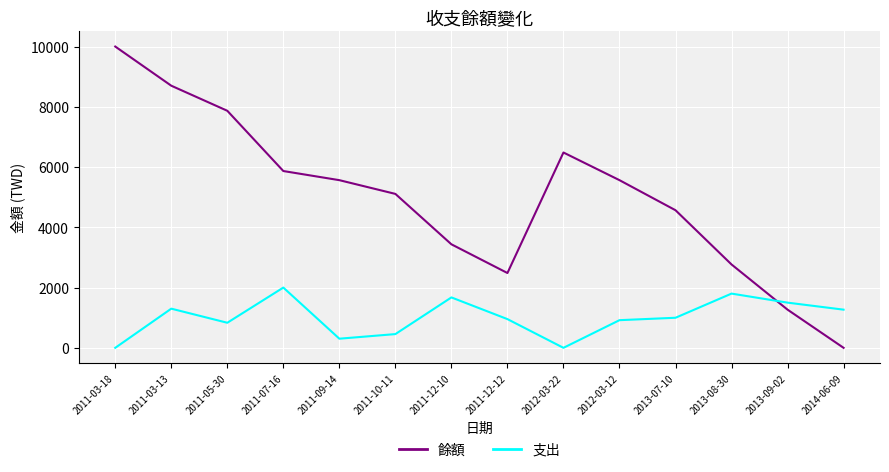

Which series has the largest range (max minus min)?

餘額